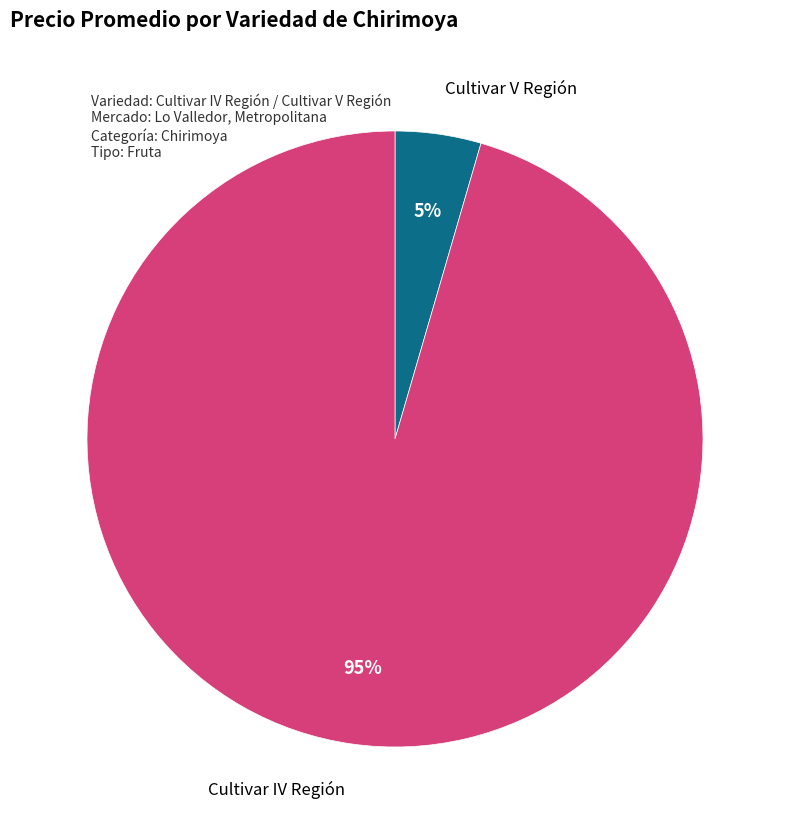

Count the number of slices in the pie.

2